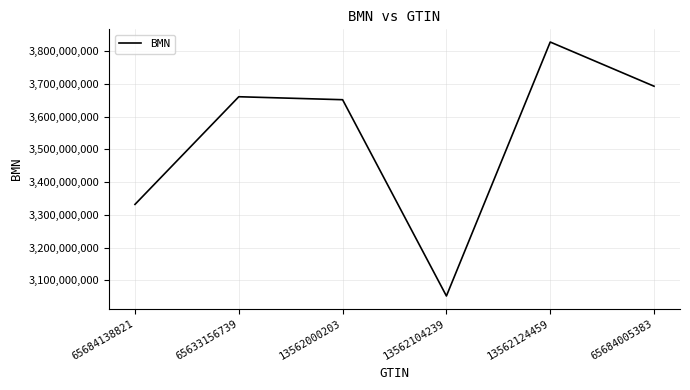

The chart shows a value of 6238504679 at 65684005383. True or false?

False